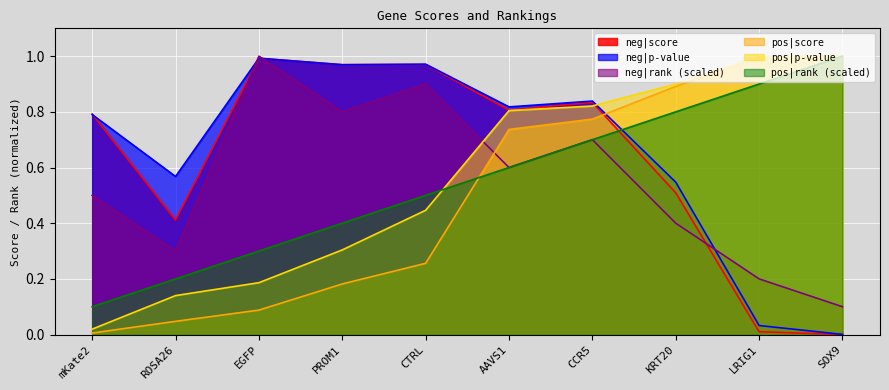

What is the spread (max minus min) of values at ROSA26?

0.5